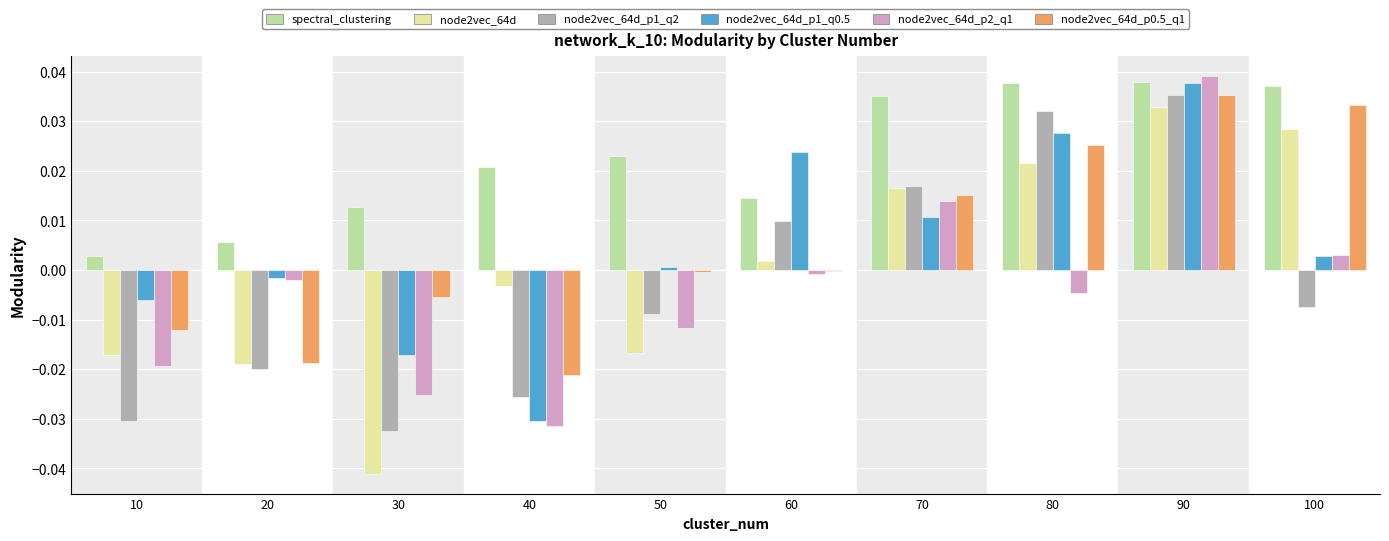

Is the value of spectral_clustering at 40 greater than the value of node2vec_64d_p1_q2 at 90?

No